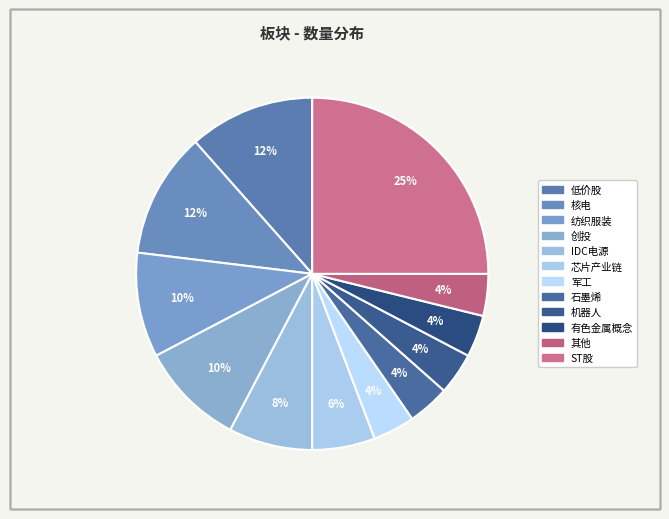

What percentage do 有色金属概念 and 机器人 together represent?

7.7%